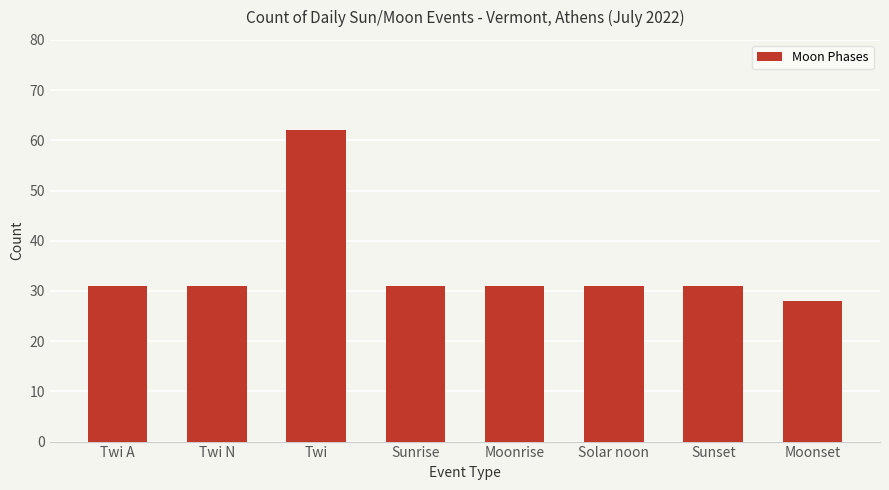

What is the difference between the values at Sunset and Moonset?

3